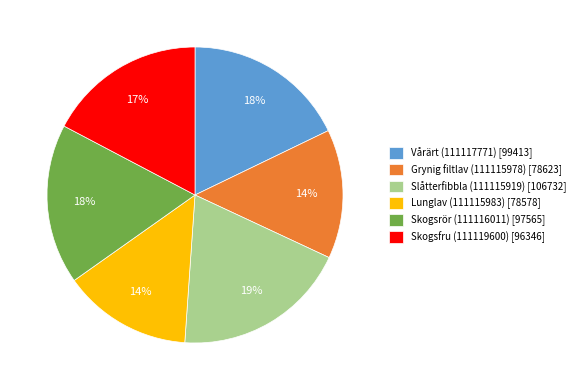

Is it true that Grynig filtlav (111115978) is 14% of the pie?

True